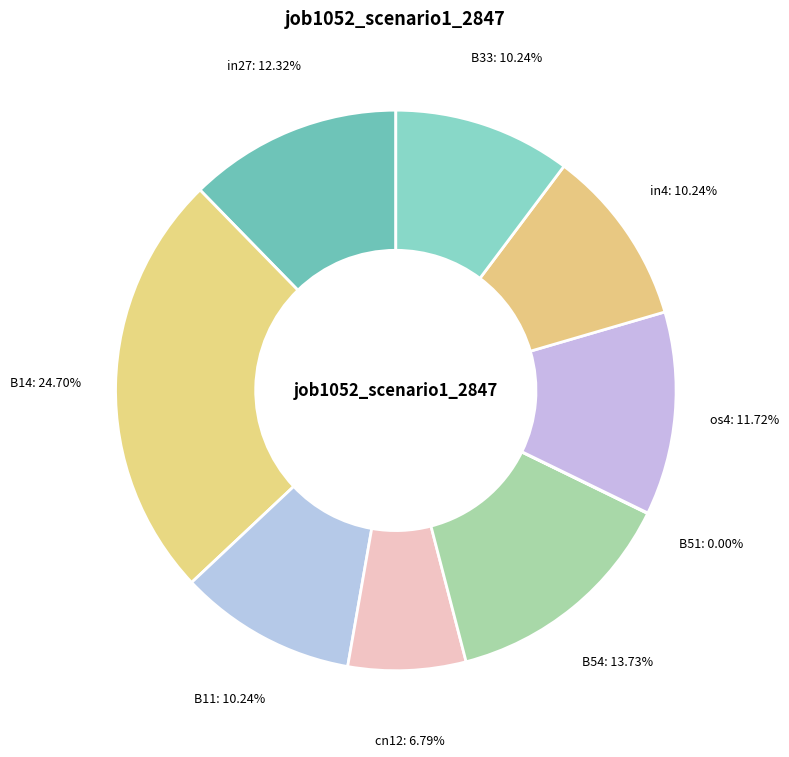

Which slice is the largest?

B14